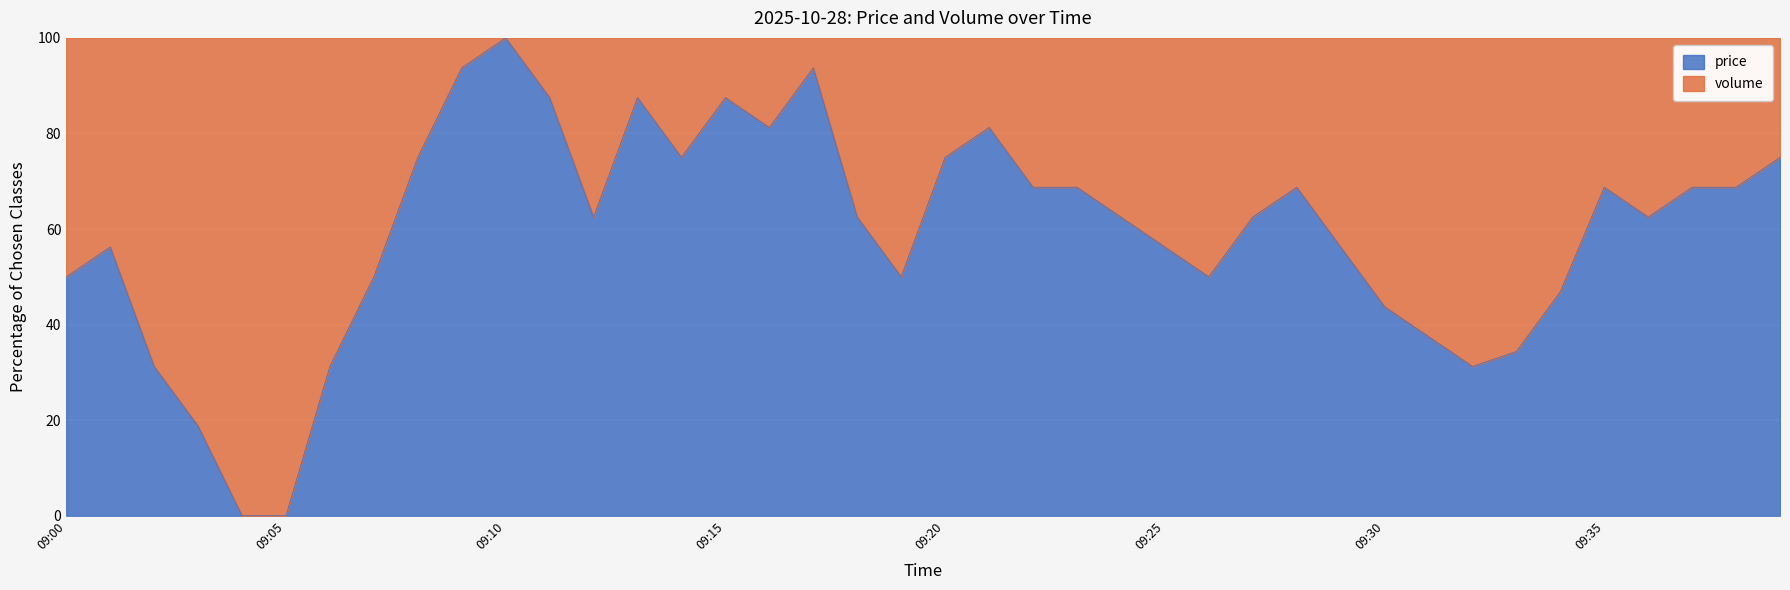

Is it true that the value at 09:34 is 46.9?

True